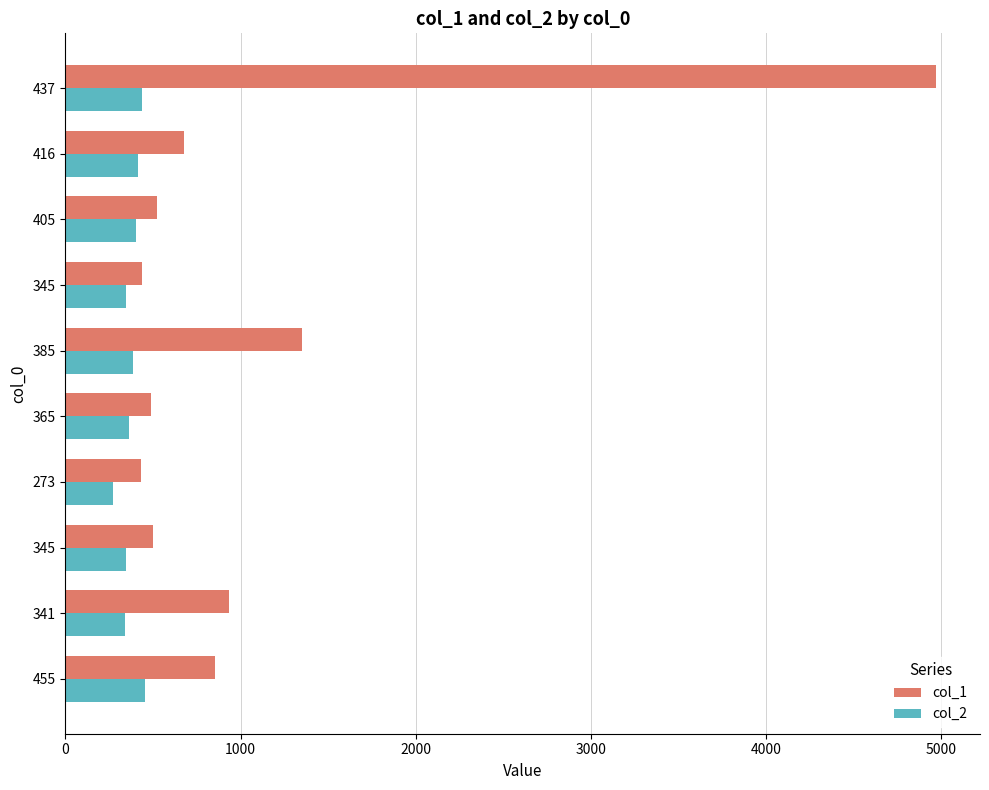

What are all the series names shown in the legend?

col_1, col_2